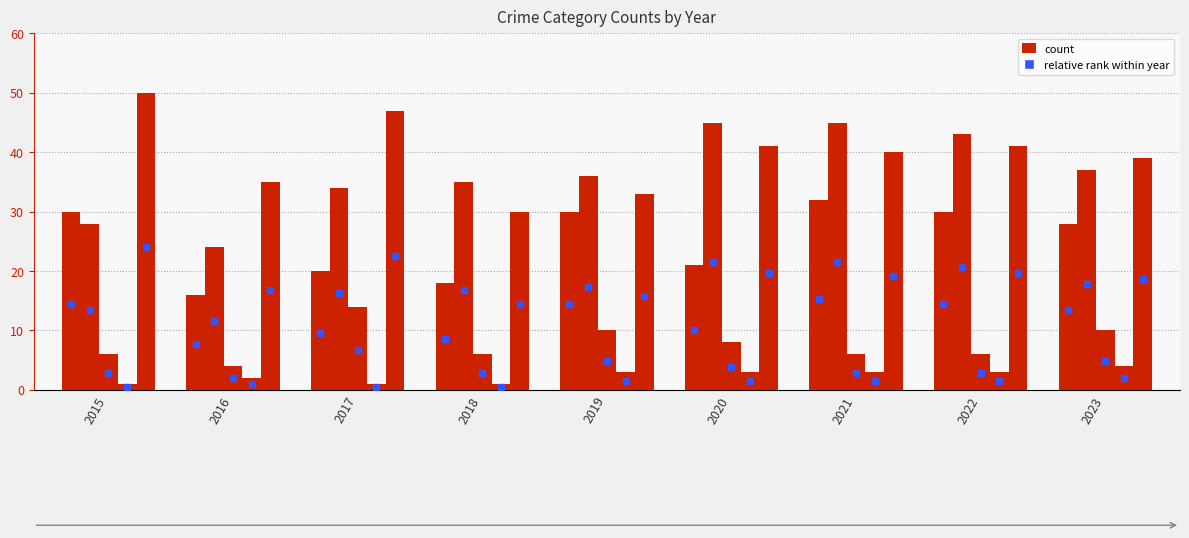

What value does the Aggravated Assault series have at 2015?

30.0